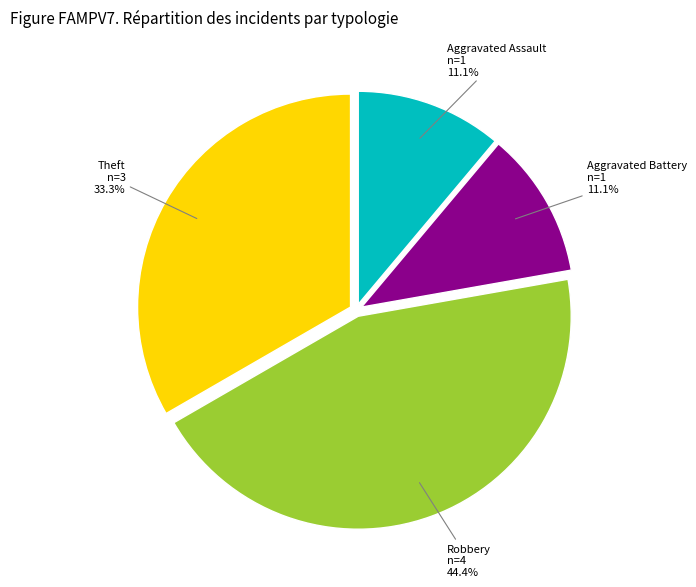

Does any single category account for the majority?

No